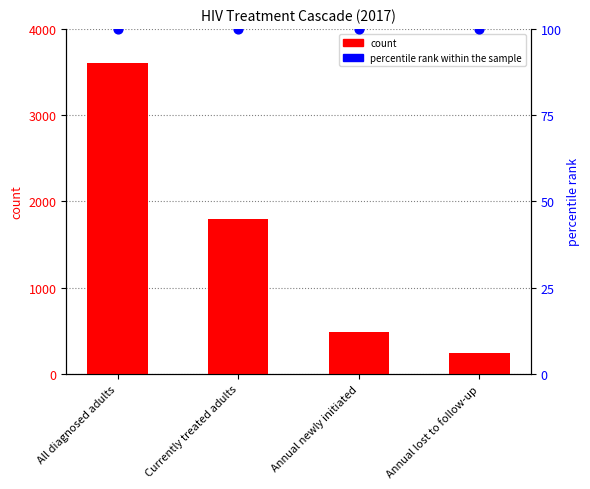

What are all the series names shown in the legend?

count, percentile rank within the sample